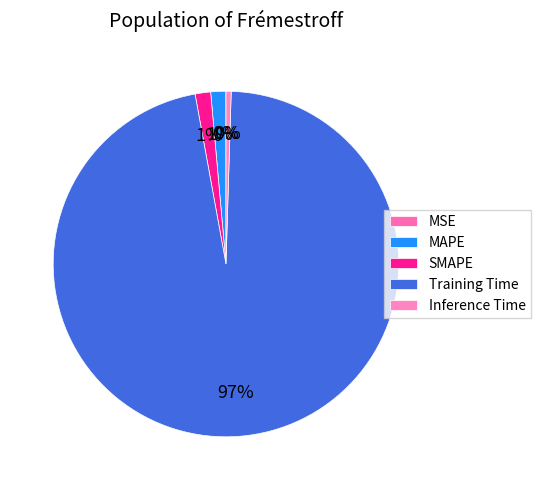

Which has a higher value, MAPE or MSE?

MAPE